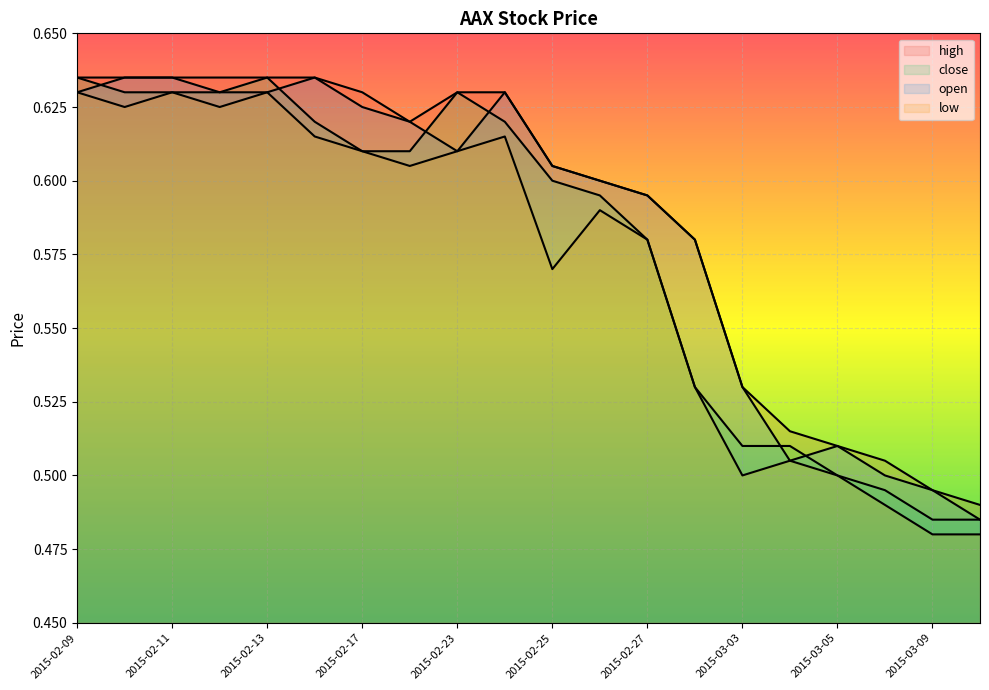

At which label does open reach its peak?

2015-02-10